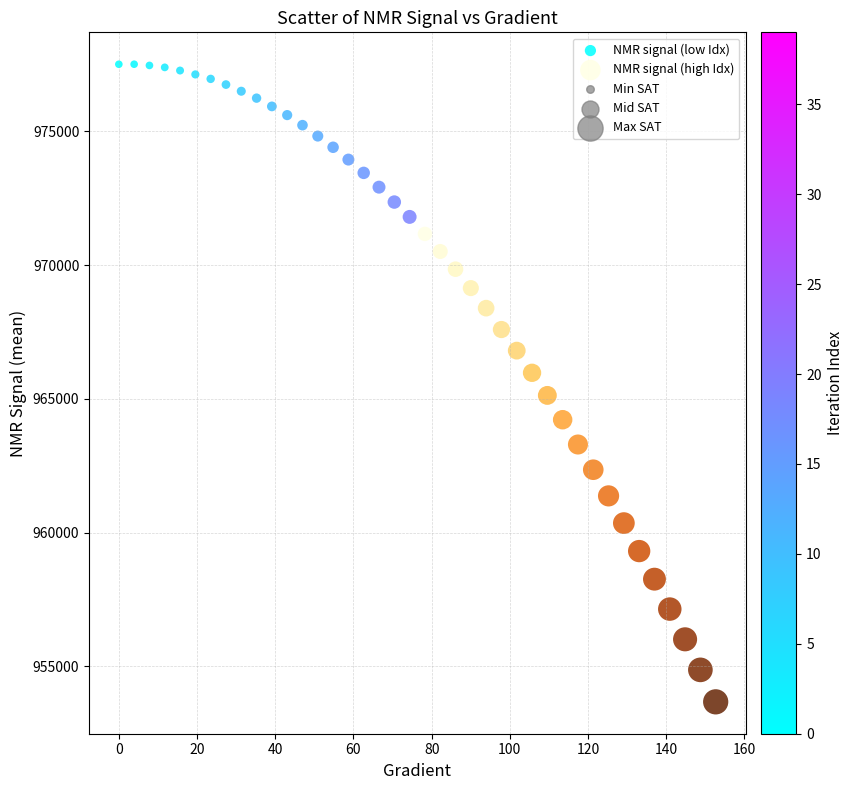

Which series reaches the minimum Y coordinate?

NMR signal (high Idx)